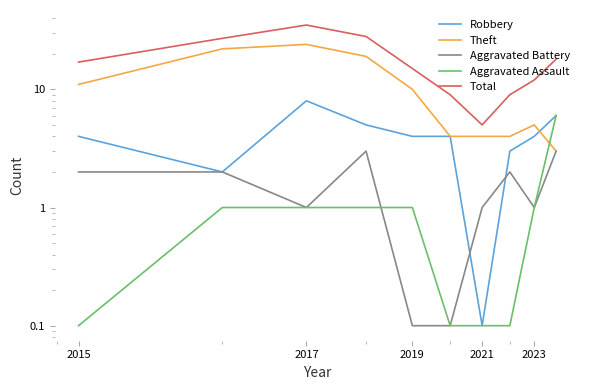

Which series has the largest range (max minus min)?

Total